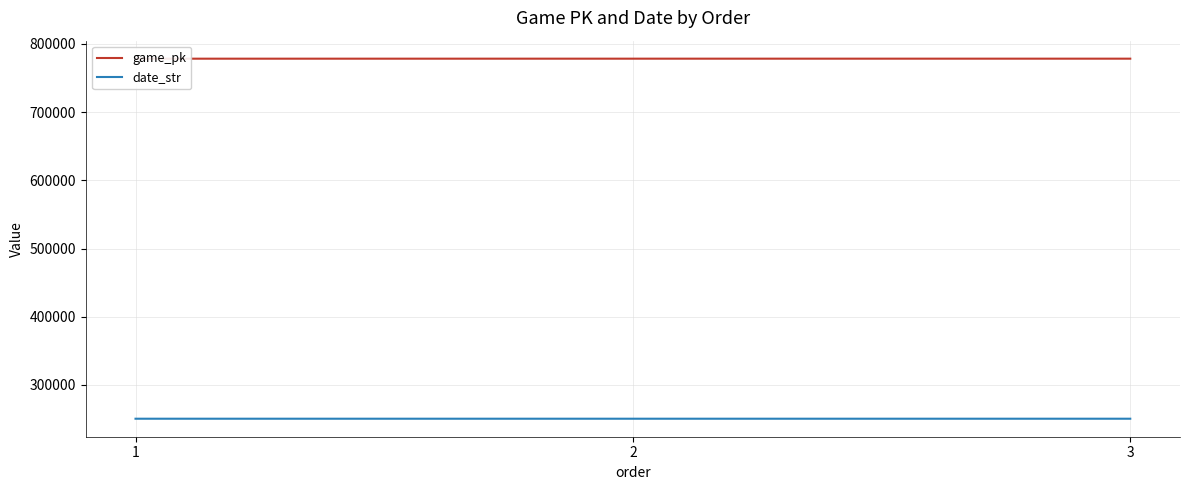

Is the value of game_pk at 1 greater than the value of date_str at 2?

Yes